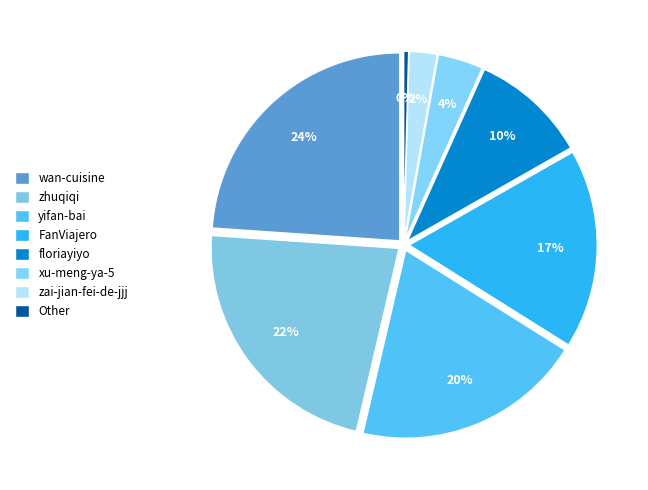

To the nearest percent, what portion does zai-jian-fei-de-jjj represent?

2%